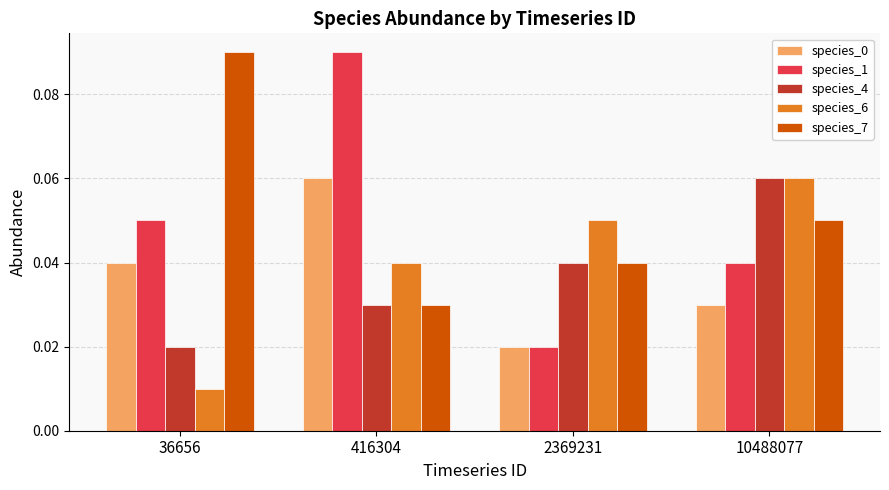

Rank the categories by species_6 value from highest to lowest.

10488077, 2369231, 416304, 36656